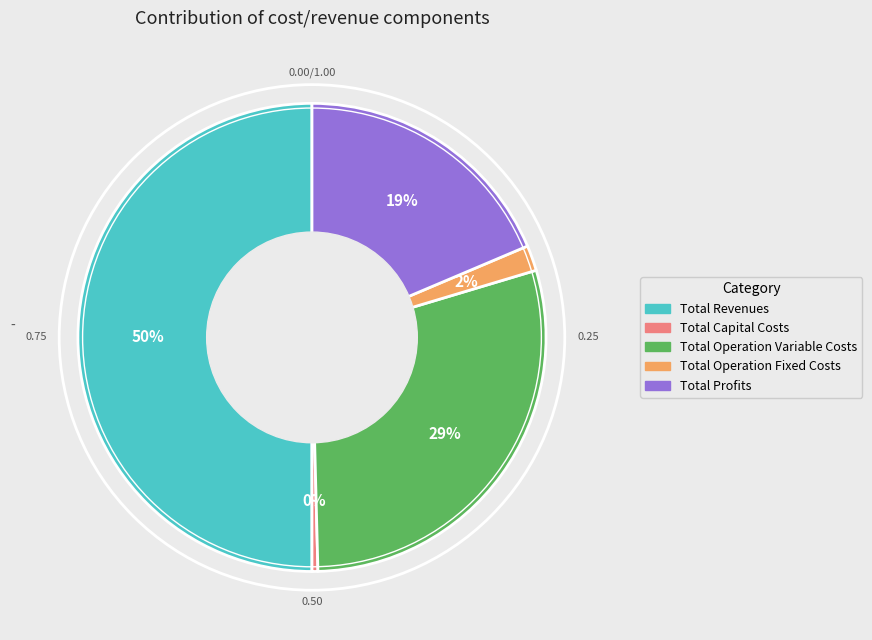

What percentage is the Total Revenues slice, to the nearest percent?

50%